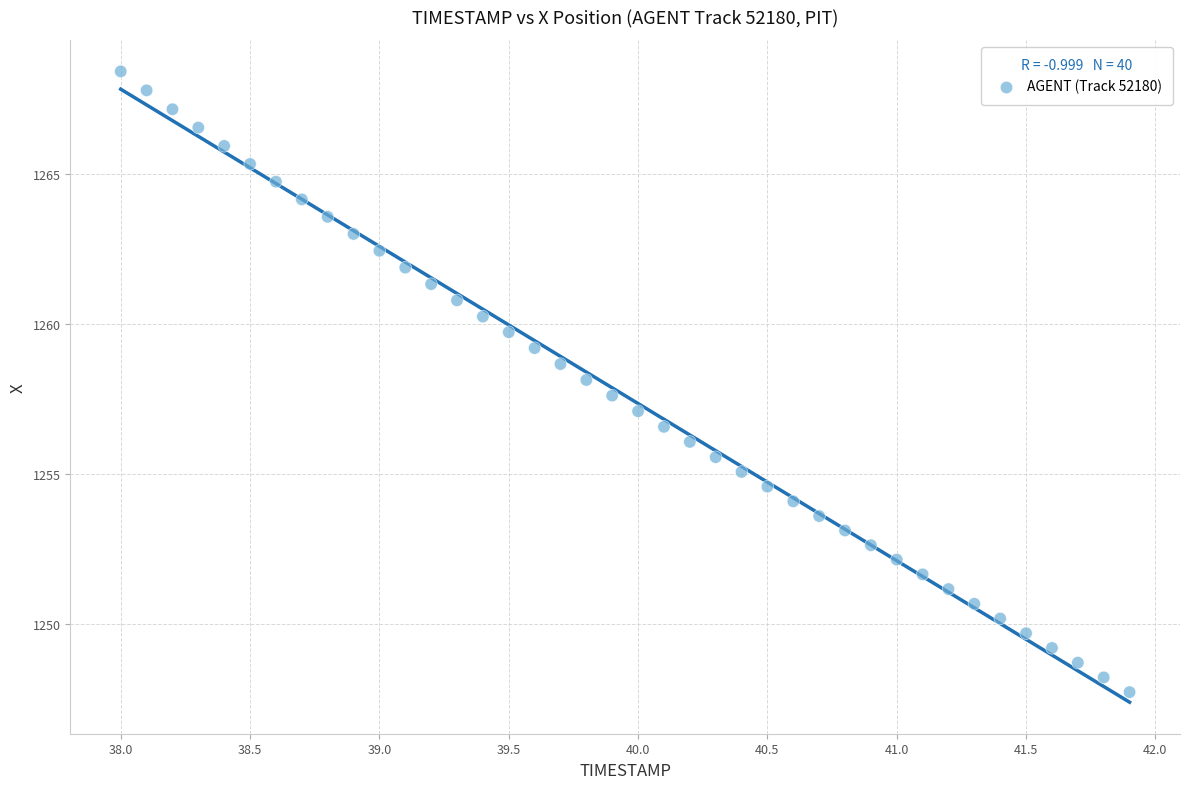

What is the range of X values (max minus min)?

3.9